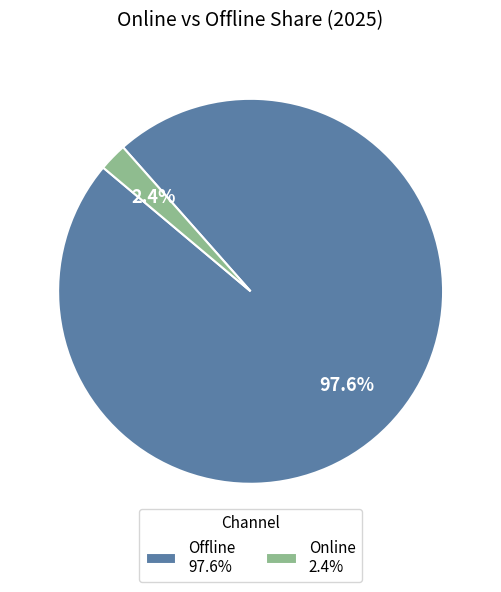

What is the majority slice?

Offline 97.6%